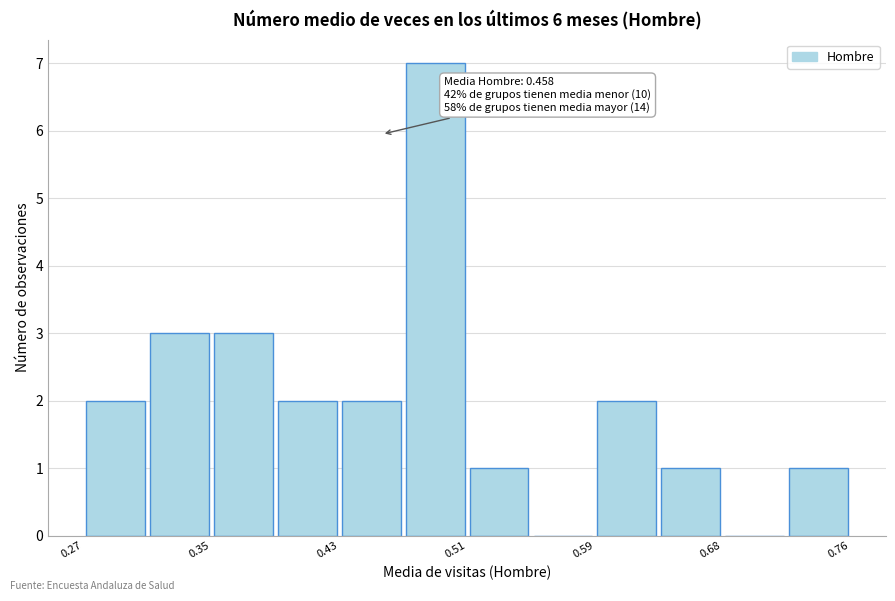

Over which range of the x-axis is the bar tallest?

0.47 to 0.51